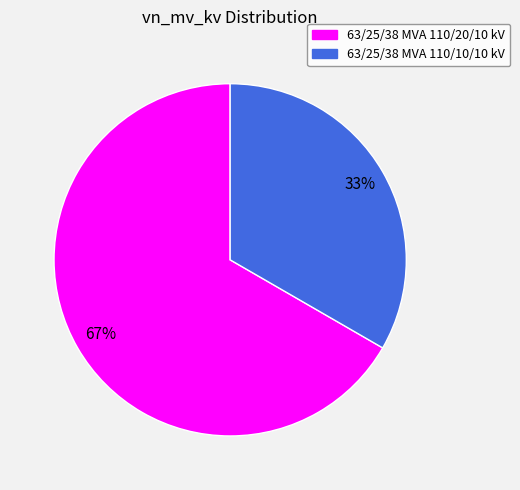

To the nearest percent, what percentage of the pie is 63/25/38 MVA 110/10/10 kV?

33%